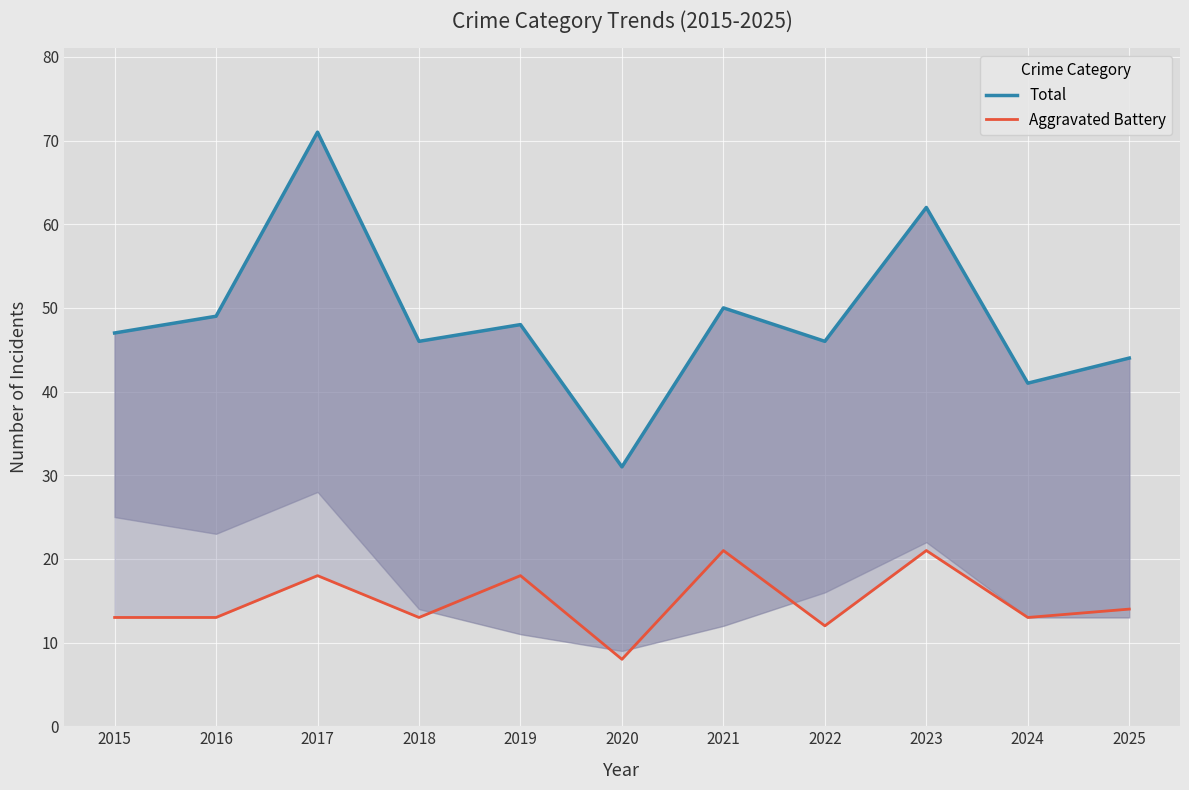

What is the average value of the Total series?

49